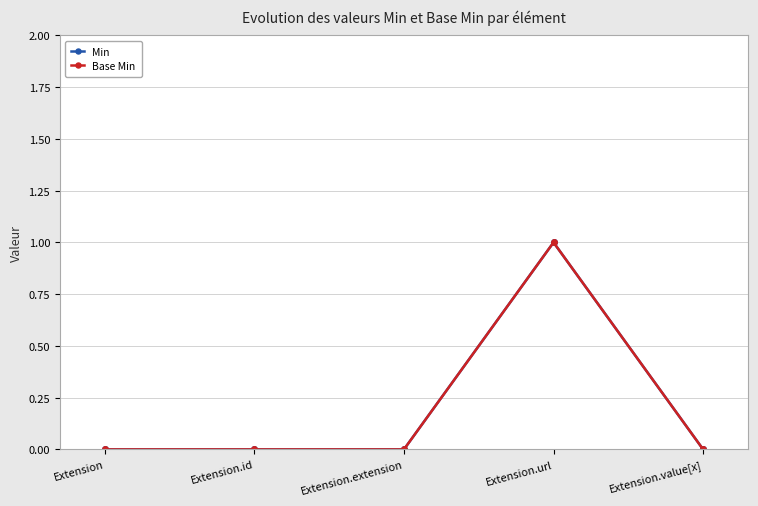

Where is Min nearest to the value 0?

Extension